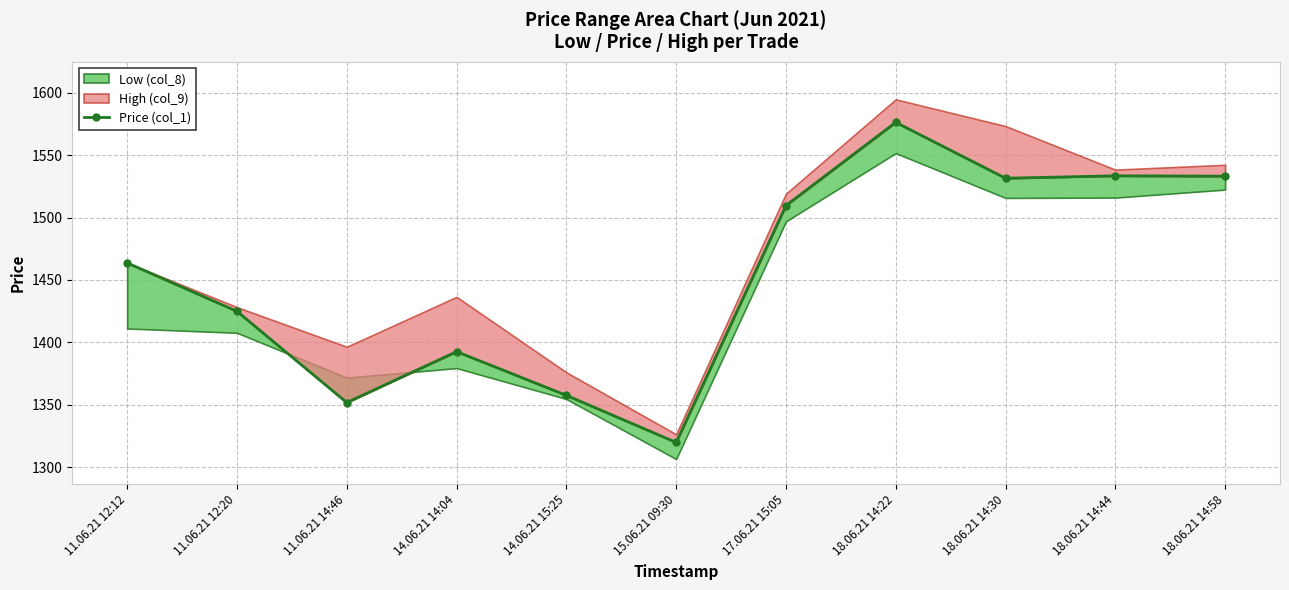

Does the chart display data point markers on the line(s)?

Yes